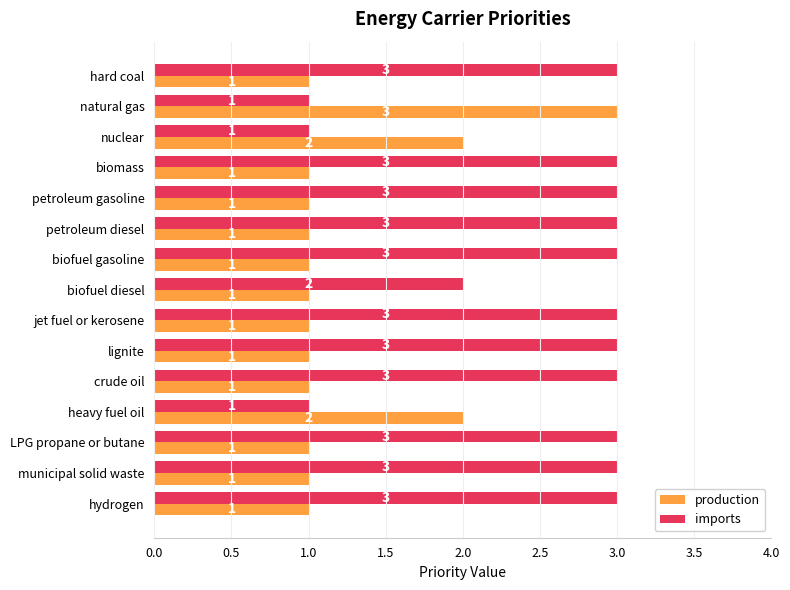

What are all the series names shown in the legend?

production, imports